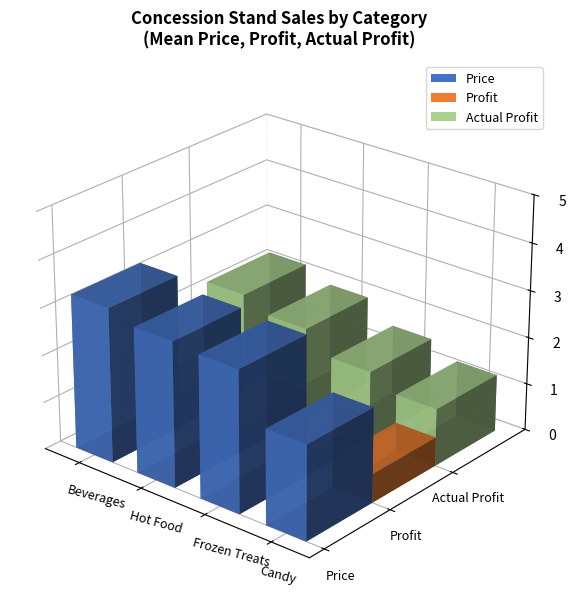

What is the sum of all Actual Profit values?

9.1